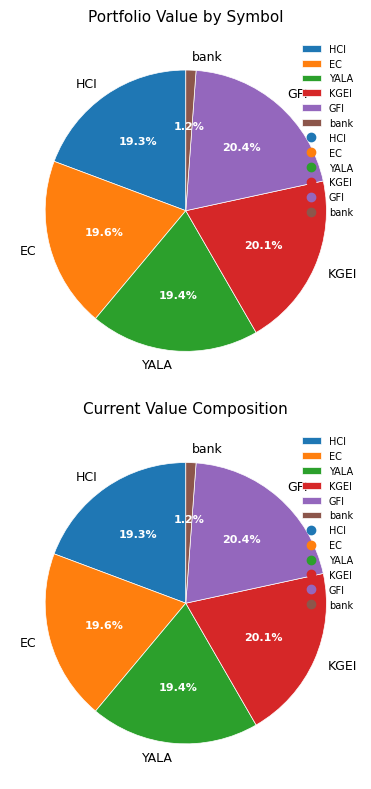

To the nearest percent, what portion does HCI represent?

19%